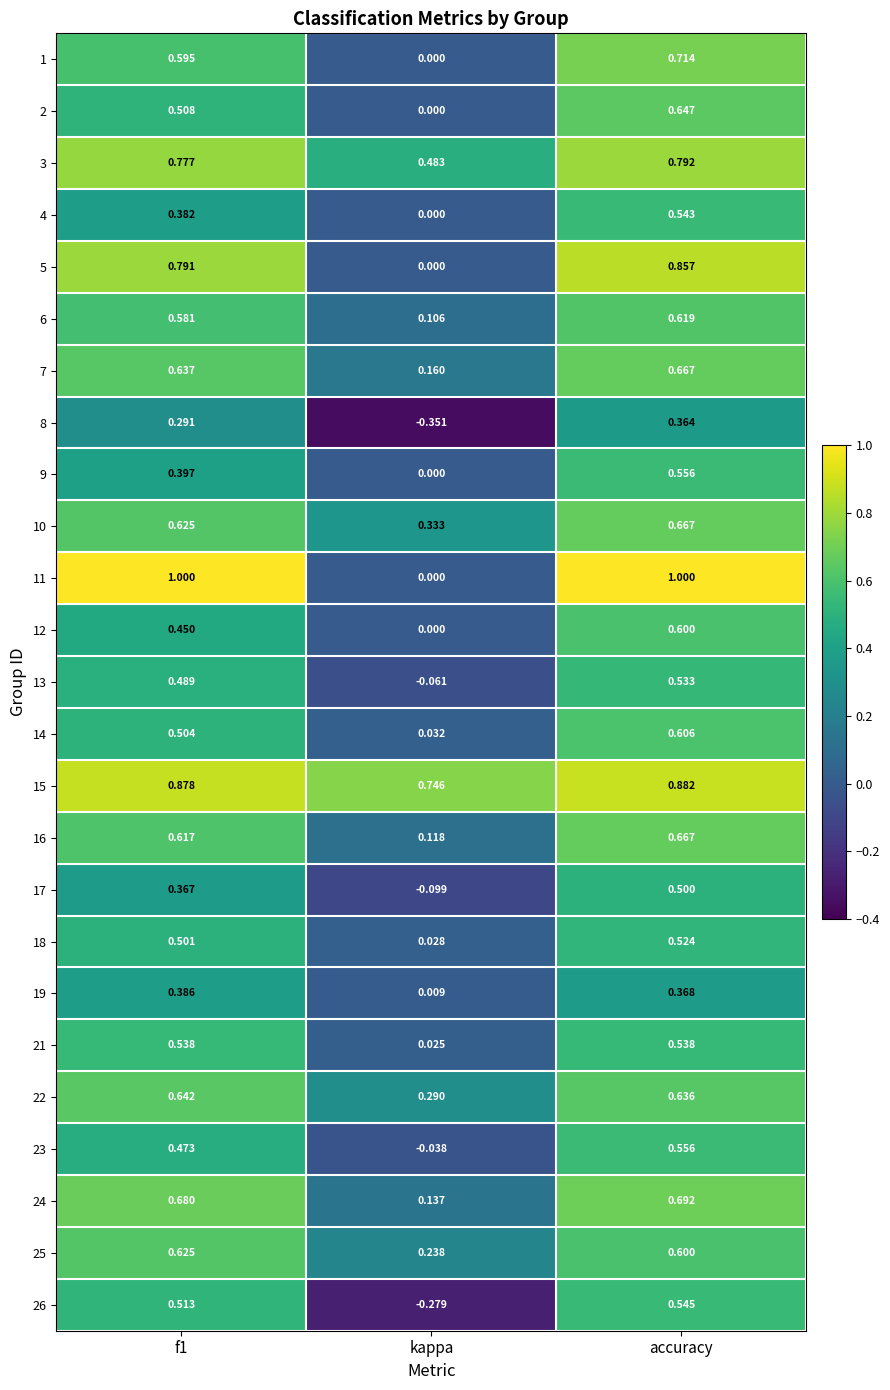

At which category does the chart reach its minimum across all series?

kappa